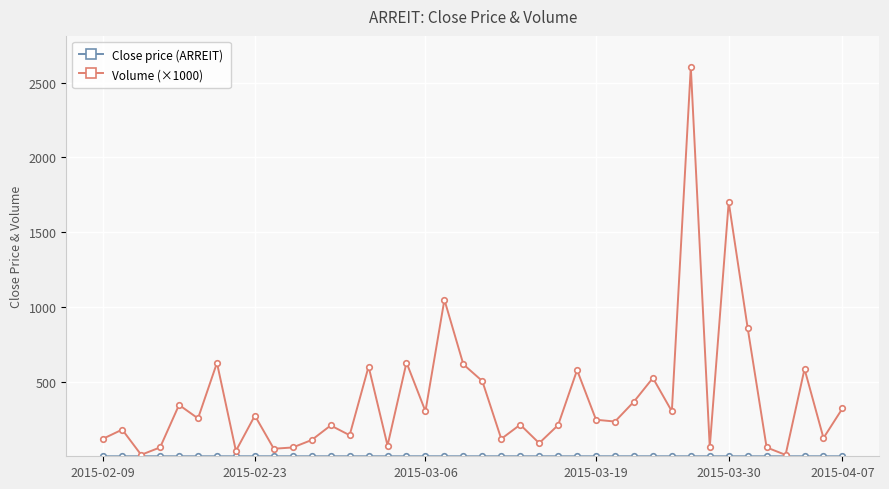

What is the maximum value shown in the chart?

2603.4